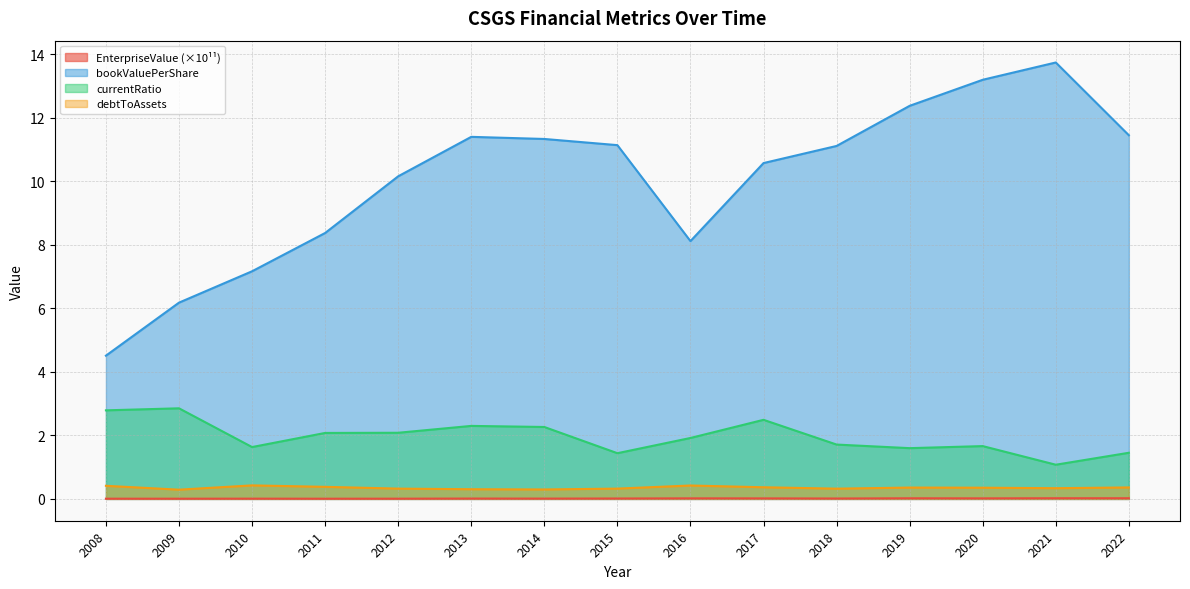

What are all the series names shown in the legend?

EnterpriseValue (×10¹¹), bookValuePerShare, currentRatio, debtToAssets